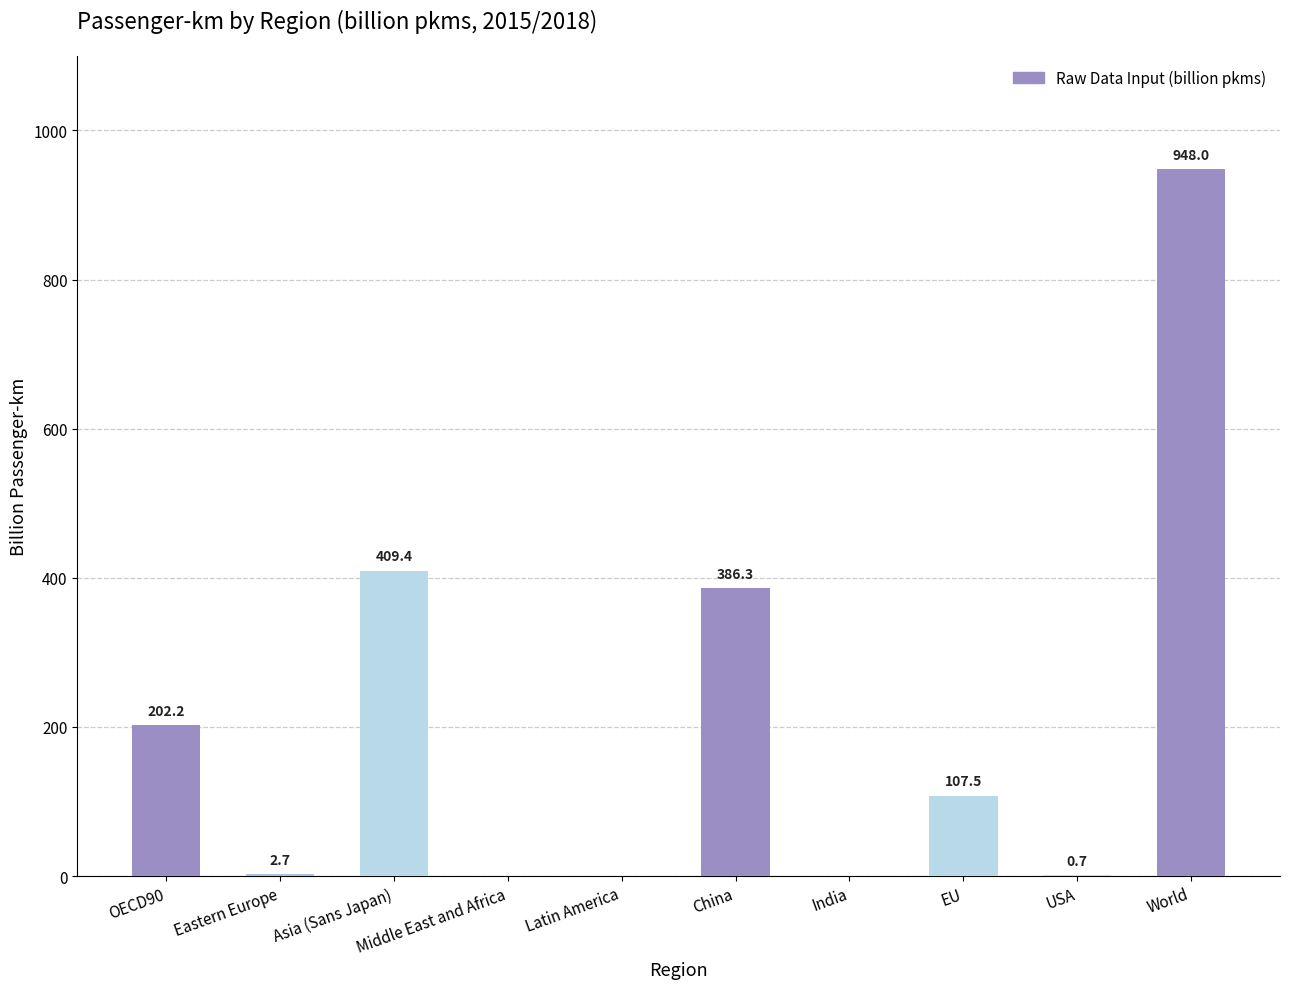

Count the number of data series in this chart.

1